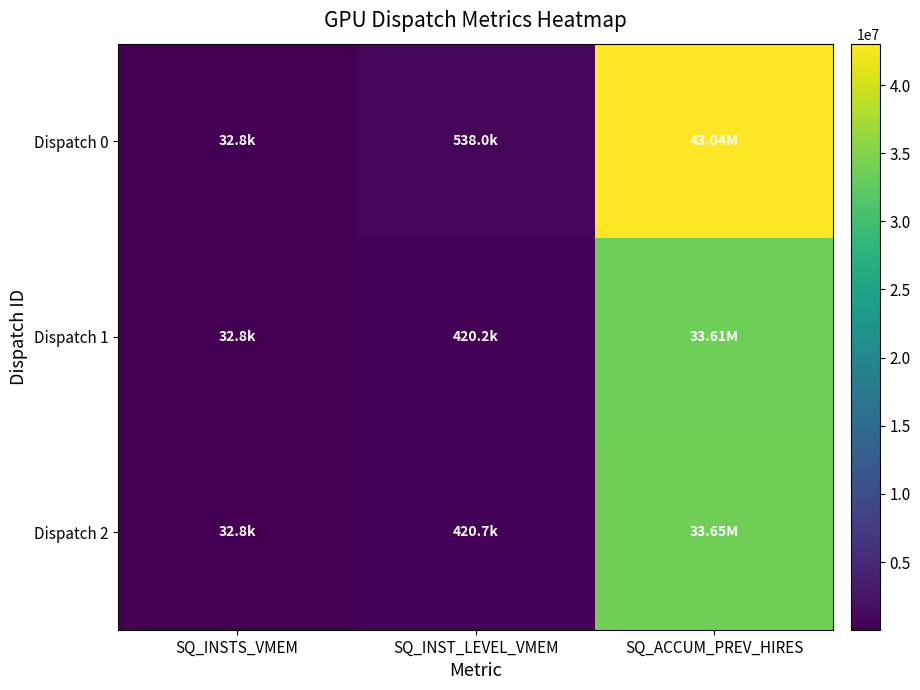

What is the difference between the highest and lowest values at SQ_INST_LEVEL_VMEM?

117834